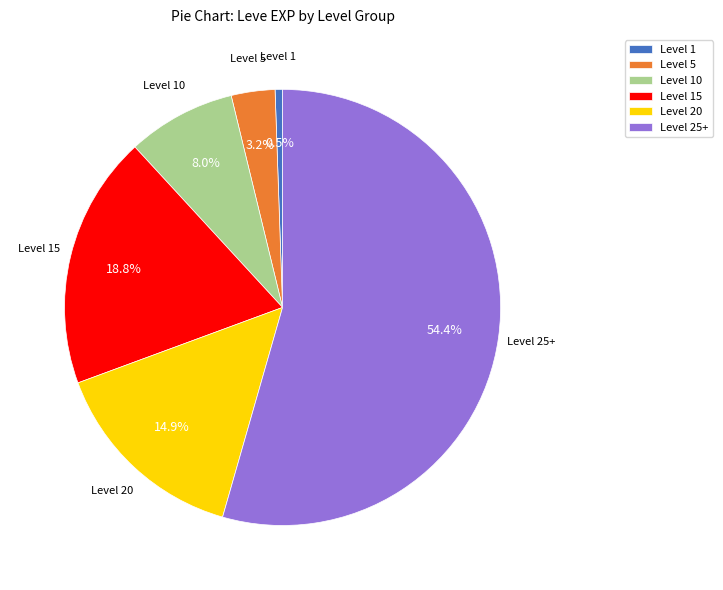

How many slices are in this pie chart?

6